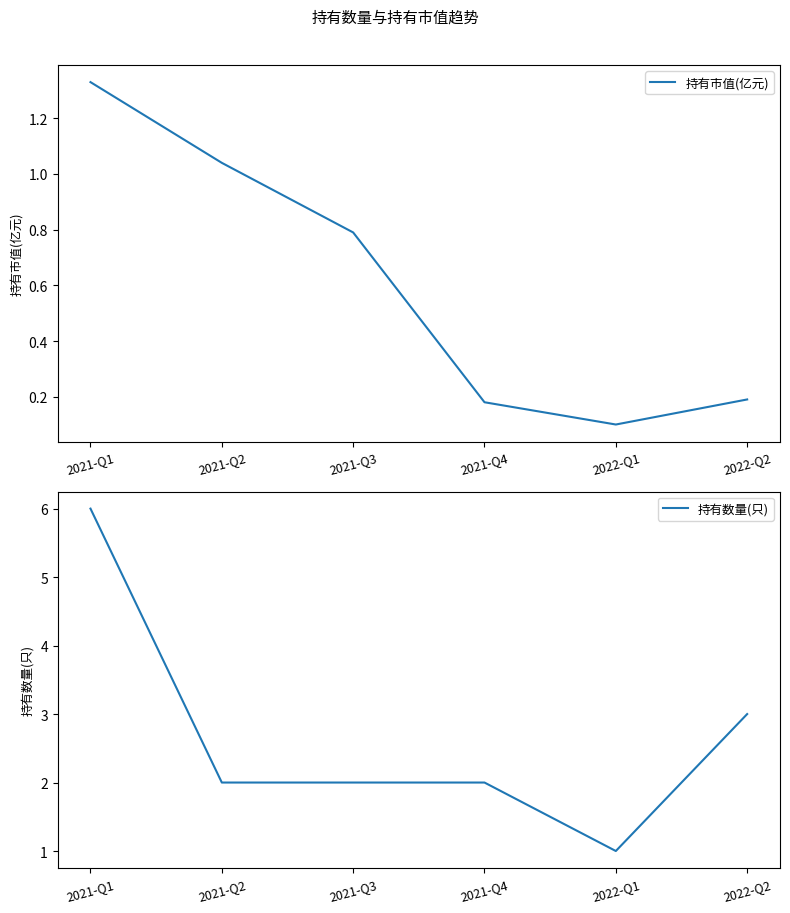

What is the maximum value for 持有数量(只)?

6